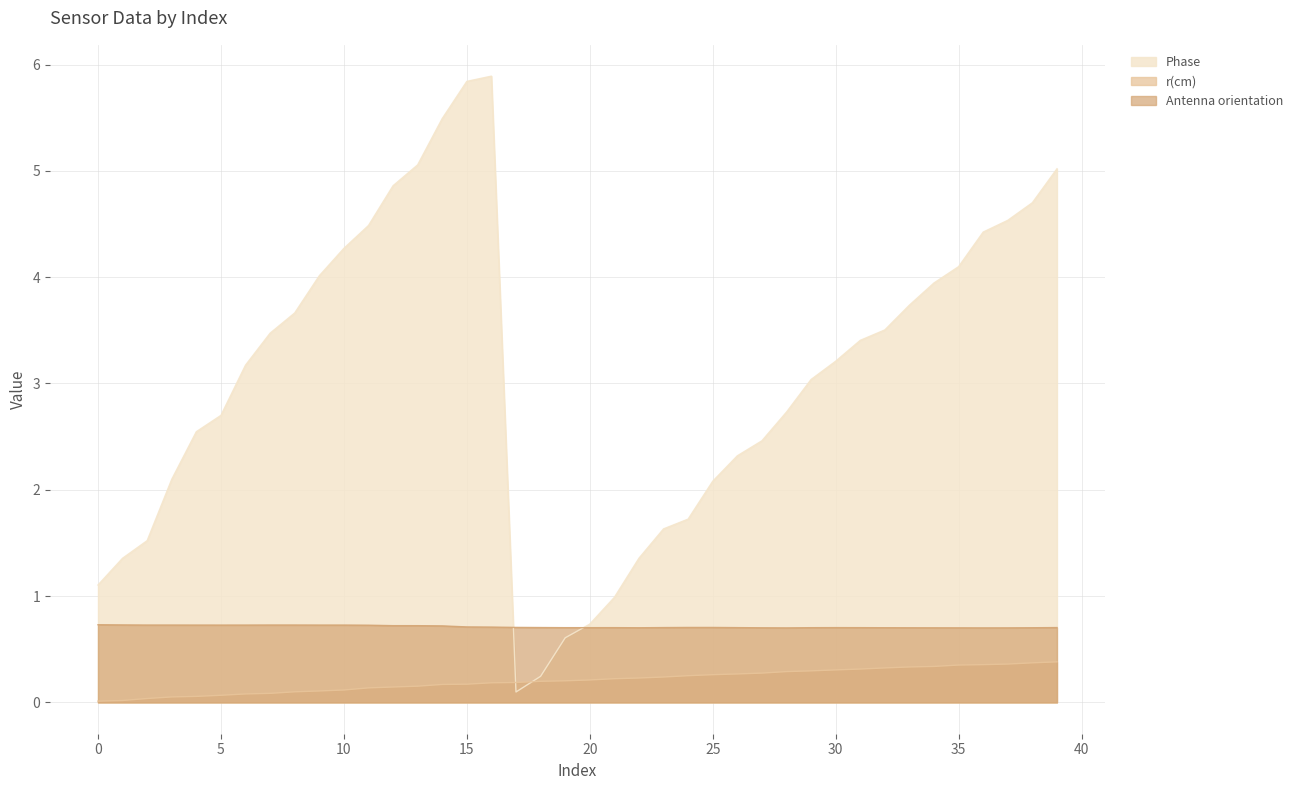

True or false: Phase has more than 0 points higher than both neighbors.

True